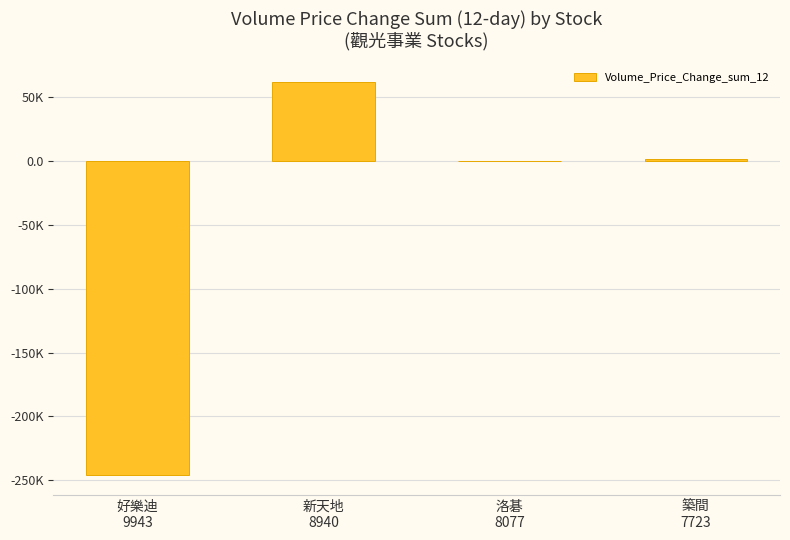

What is the value of the 3rd bar from the left?

-30.9